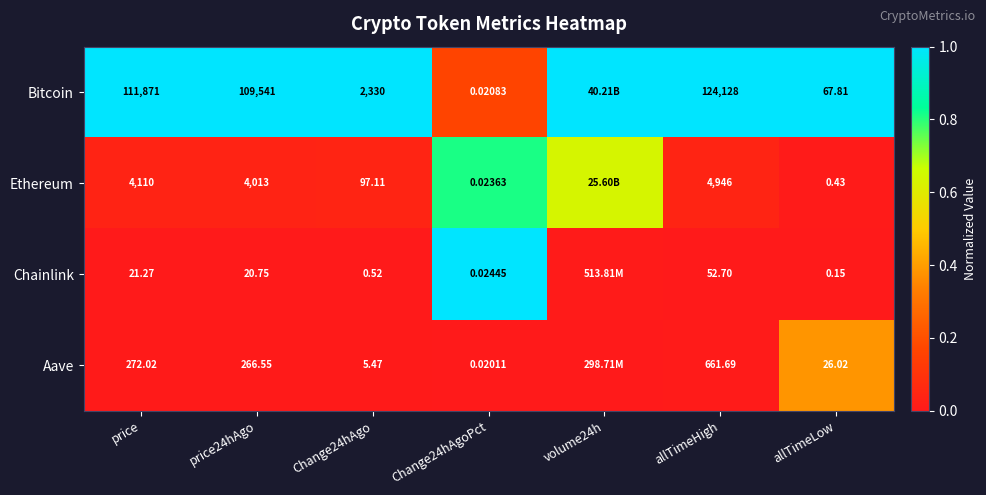

Between price and allTimeLow, which series saw the biggest shift?

Bitcoin